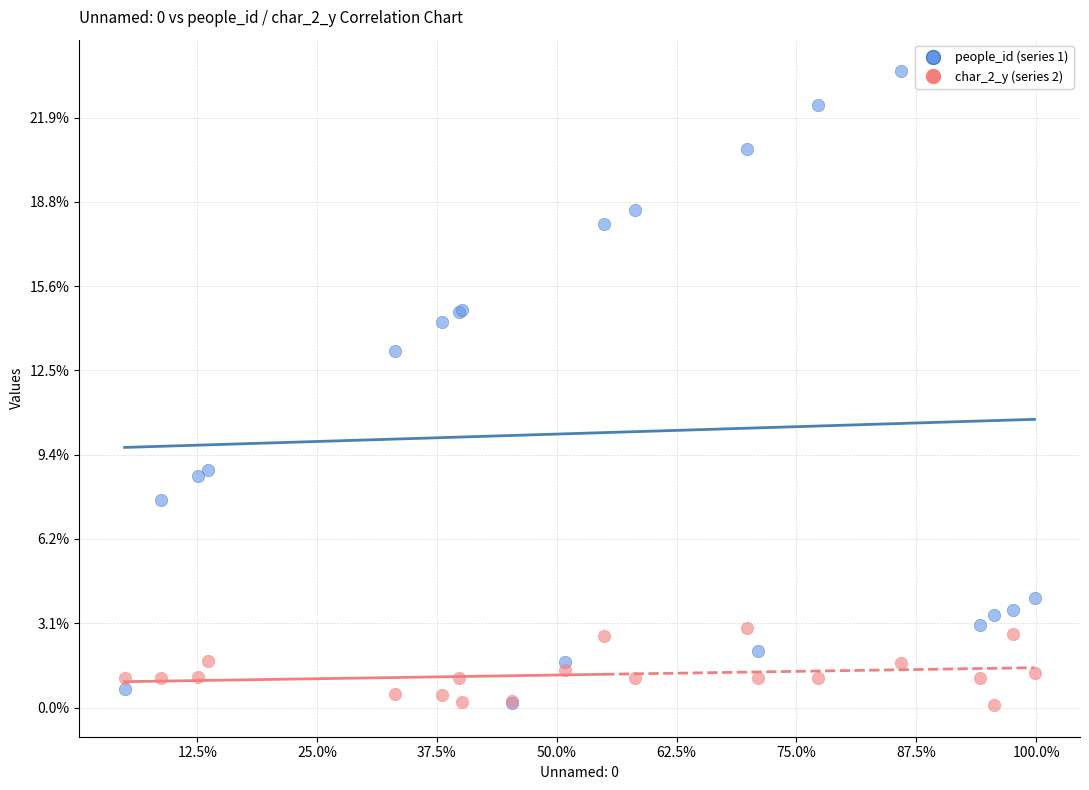

What are all the series names shown in the legend?

people_id (series 1), char_2_y (series 2)